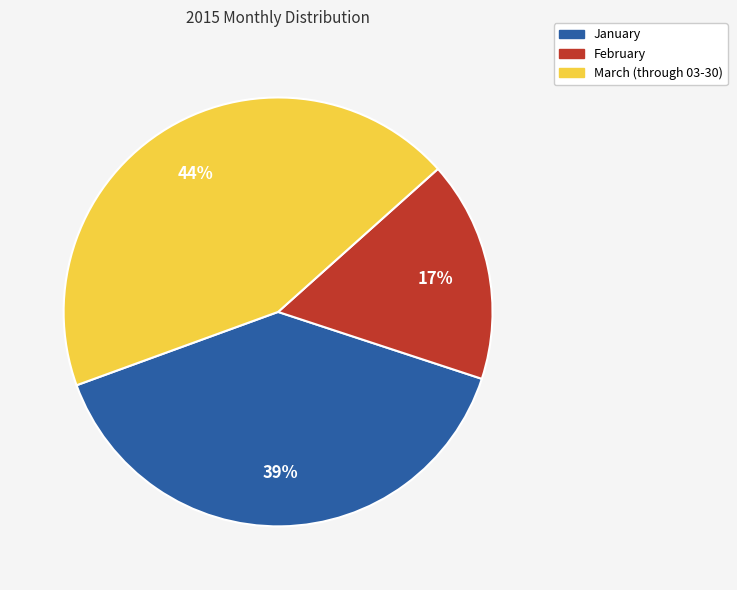

To the nearest percent, what is the average slice percentage?

33%